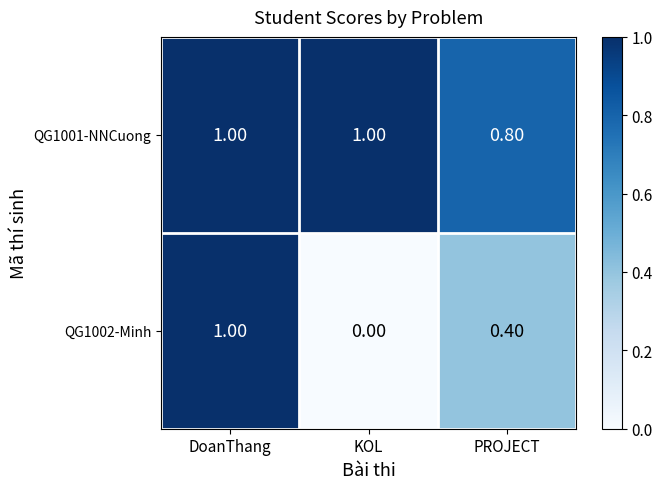

How many distinct data groups are displayed?

2